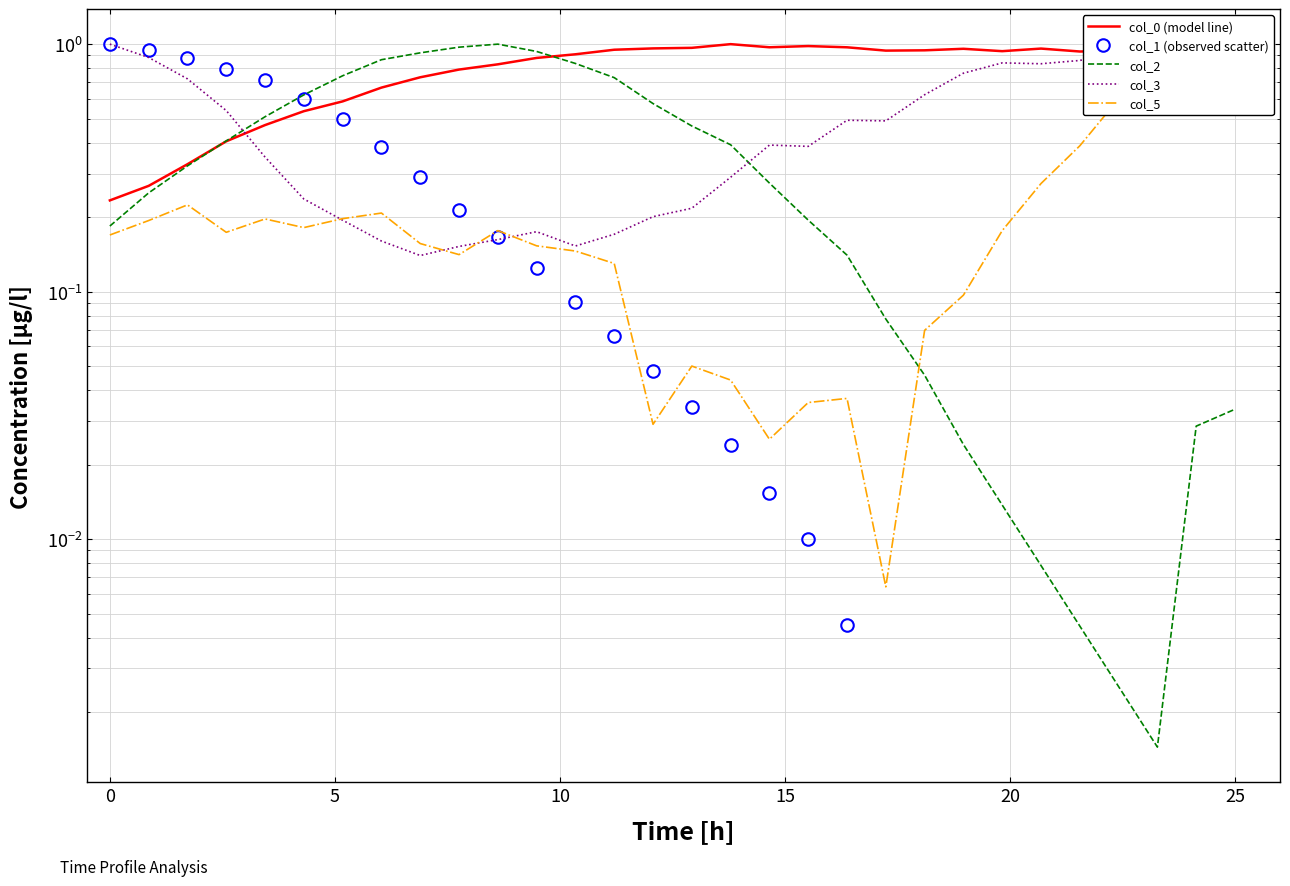

Which series has the largest total across all categories?

col_0